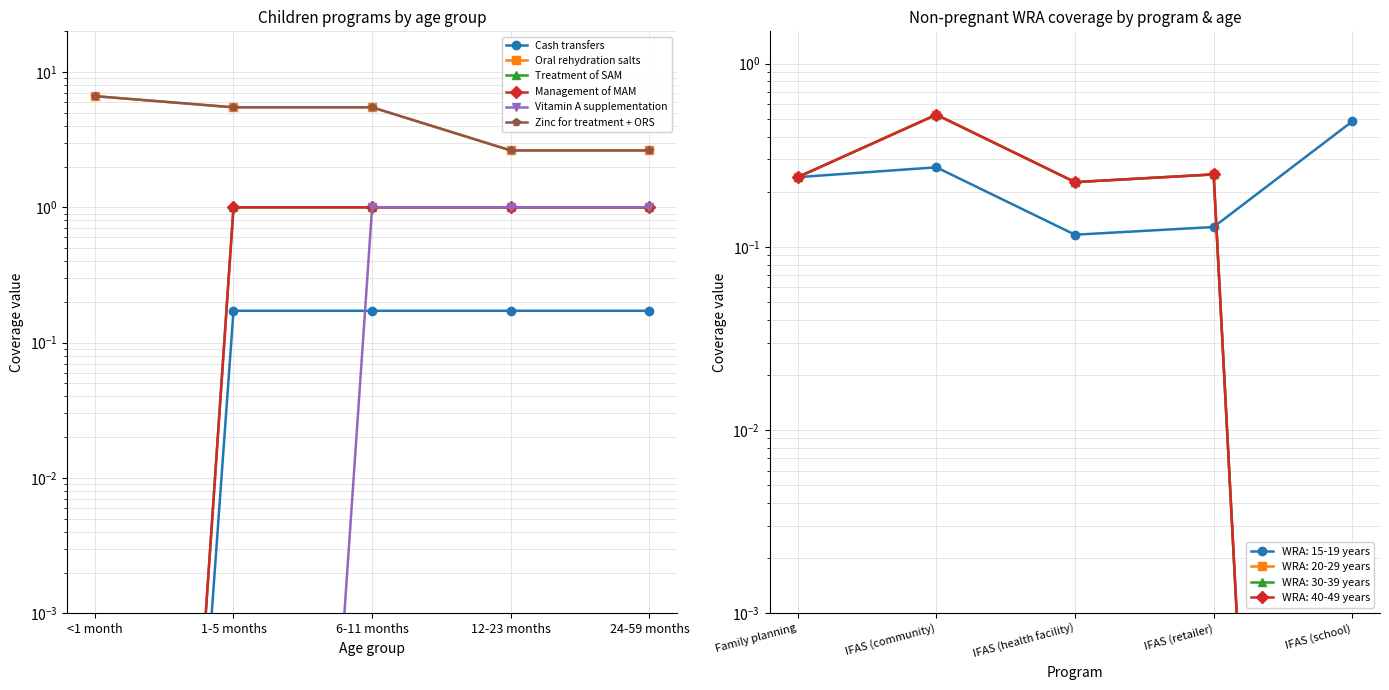

What is the sum of the Vitamin A supplementation values at 24-59 months and 1-5 months?

1.0